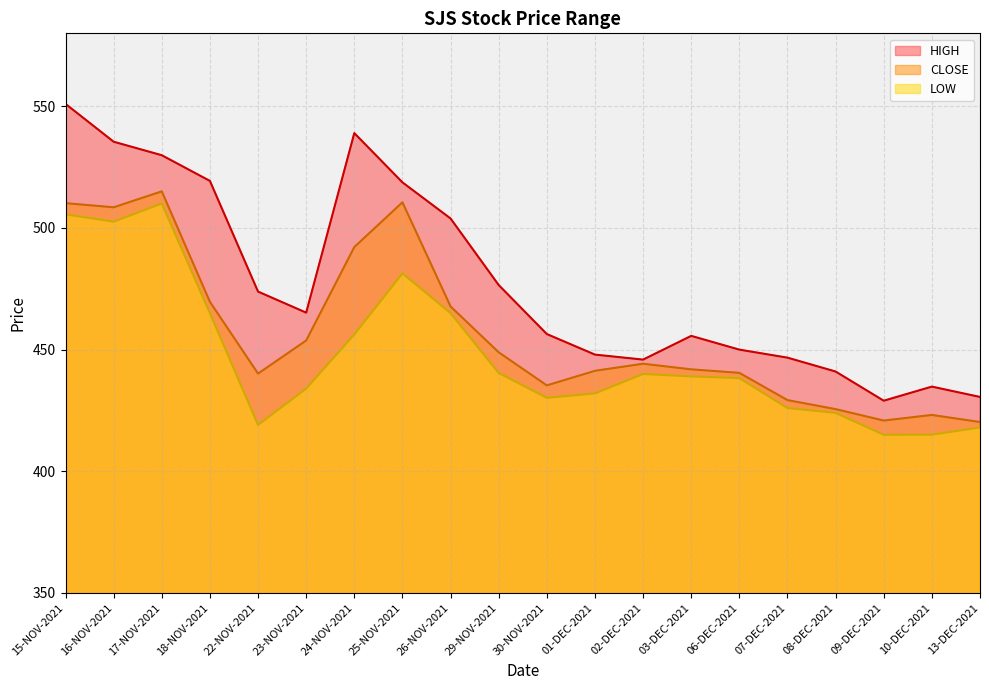

At 25-NOV-2021, list the series in order from smallest to largest.

LOW, CLOSE, HIGH